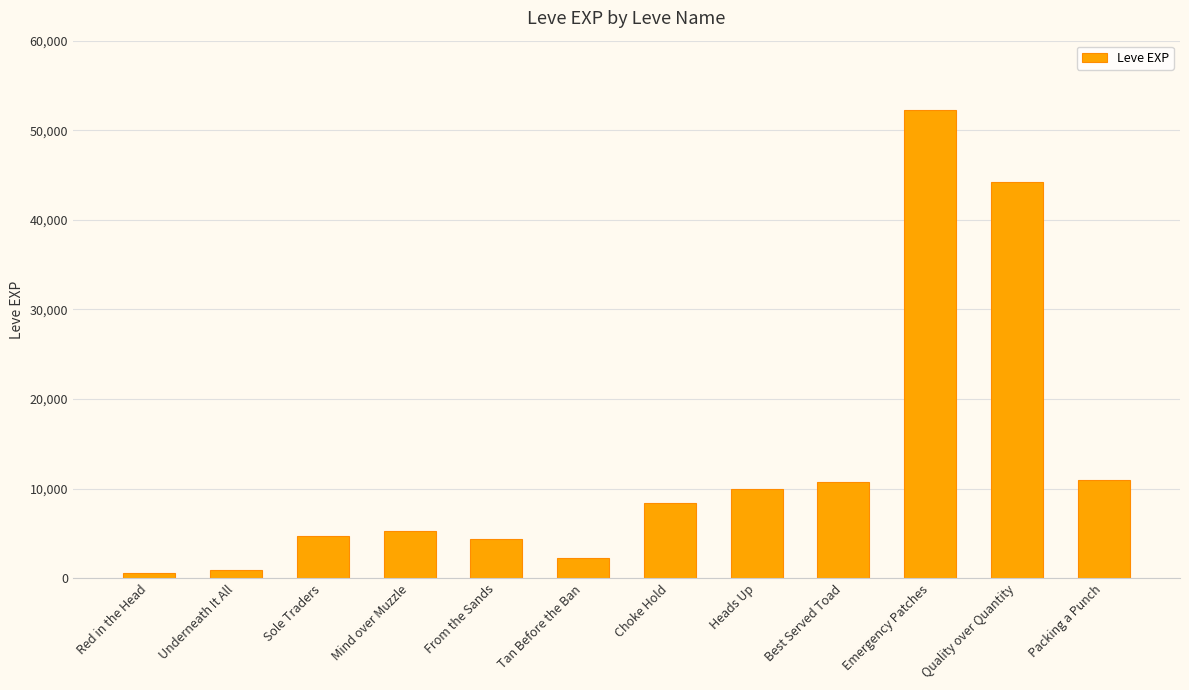

What is the label of the 10th bar from the right?

Sole Traders